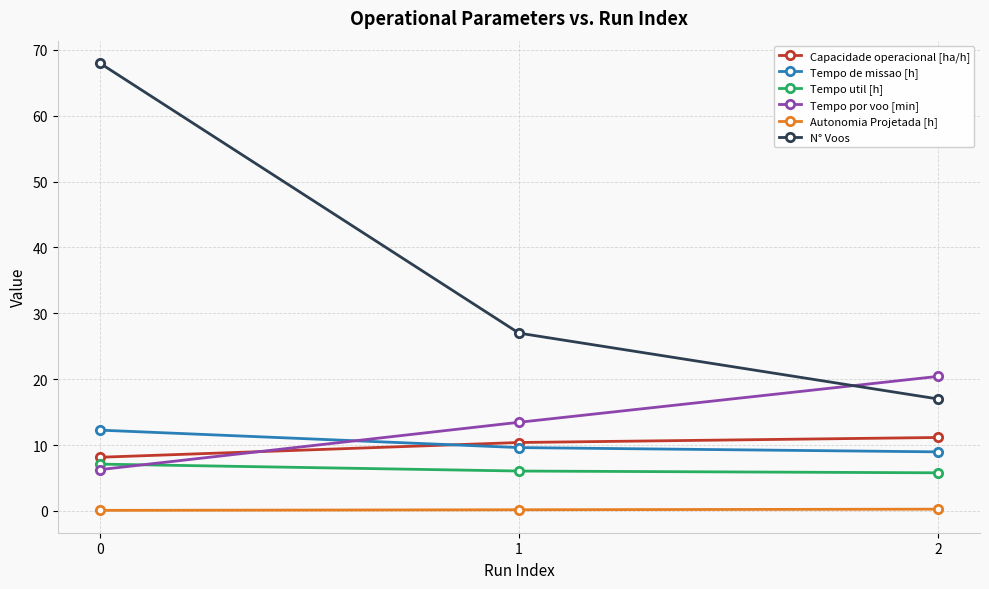

What is the sum of the Tempo por voo [min] values at 0 and 1?

19.7